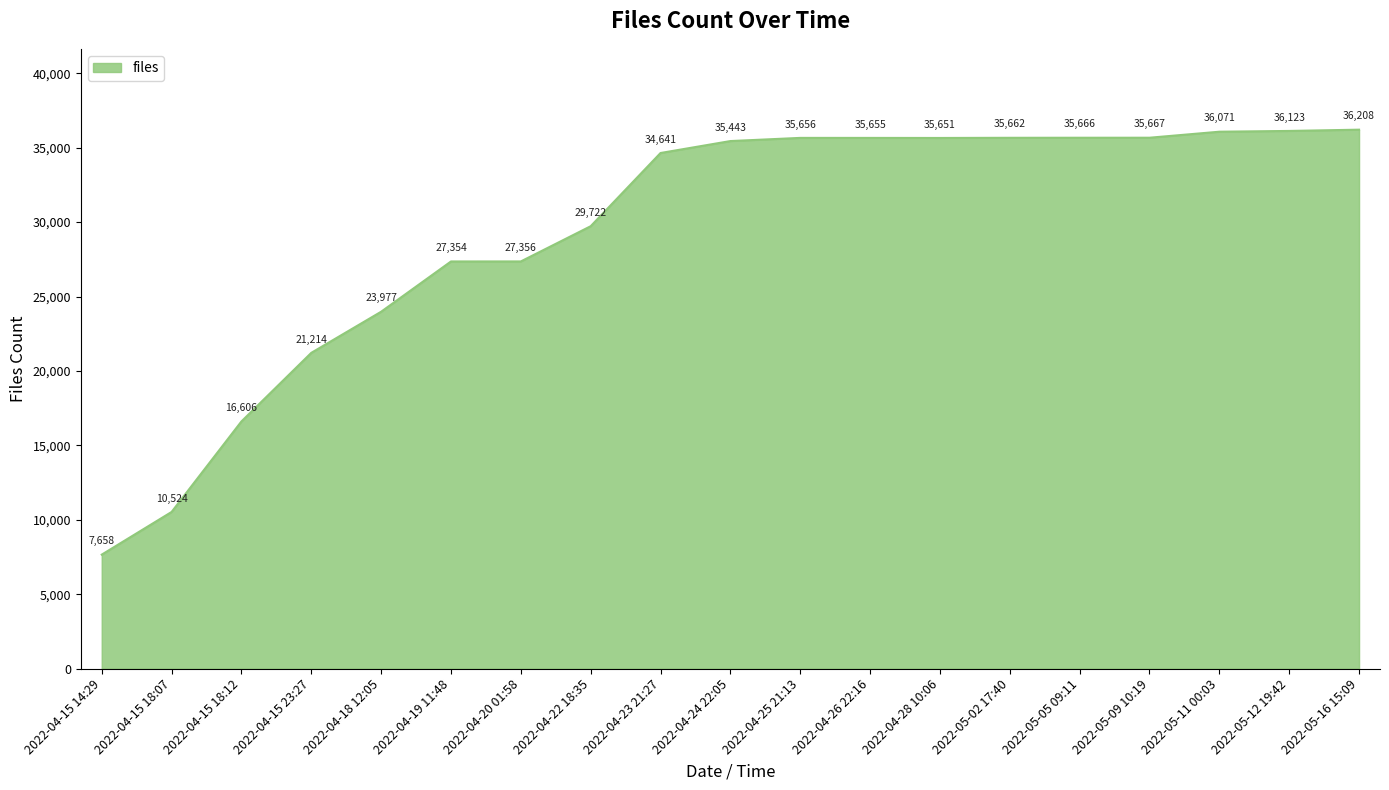

What position from the left is 2022-04-25 21:13?

11